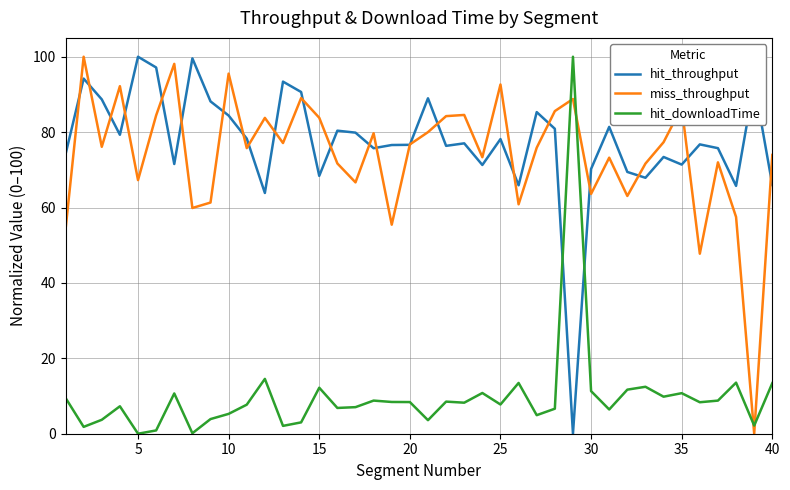

How many interior local valleys does the miss_throughput series have?

13